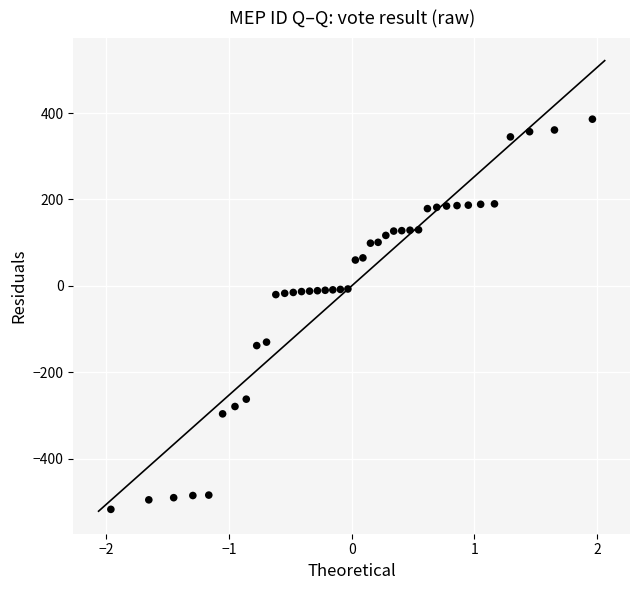

What is the range of X values (max minus min)?

3.9